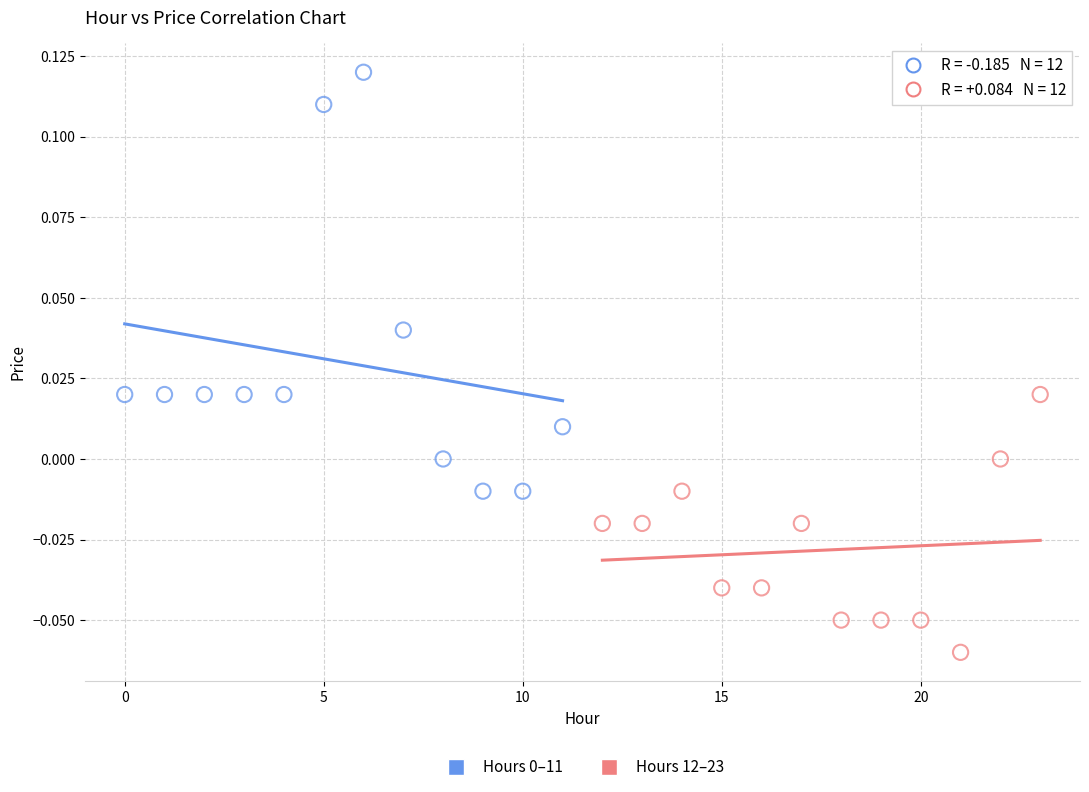

Which series contains the lowest Y value?

Hours 12–23